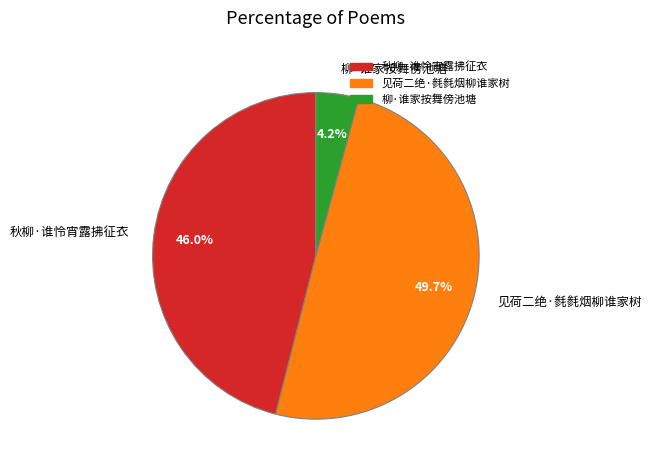

What percentage is NOT represented by 见荷二绝·毵毵烟柳谁家树?

50.3%